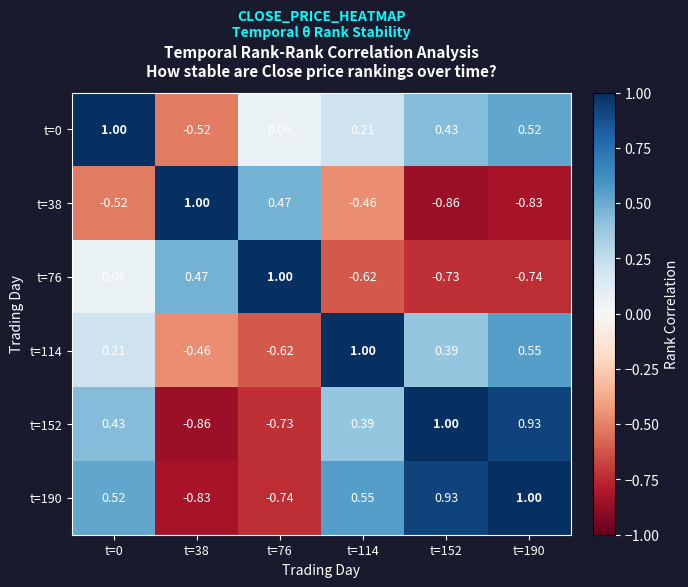

Is the value of t=114 at t=0 greater than the value of t=38 at t=190?

Yes